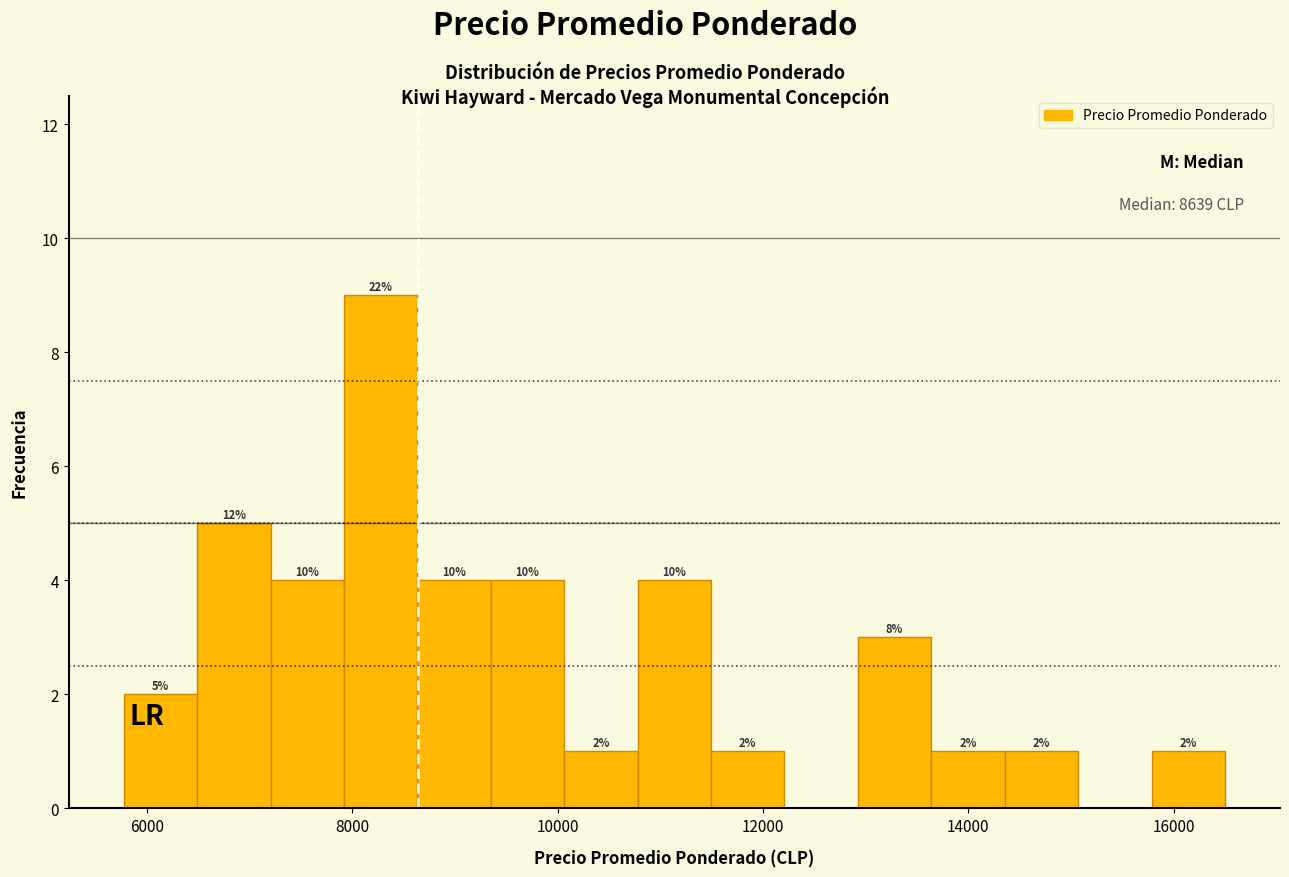

Read against the x-axis, roughly where is the centre of the tallest bar?

8200